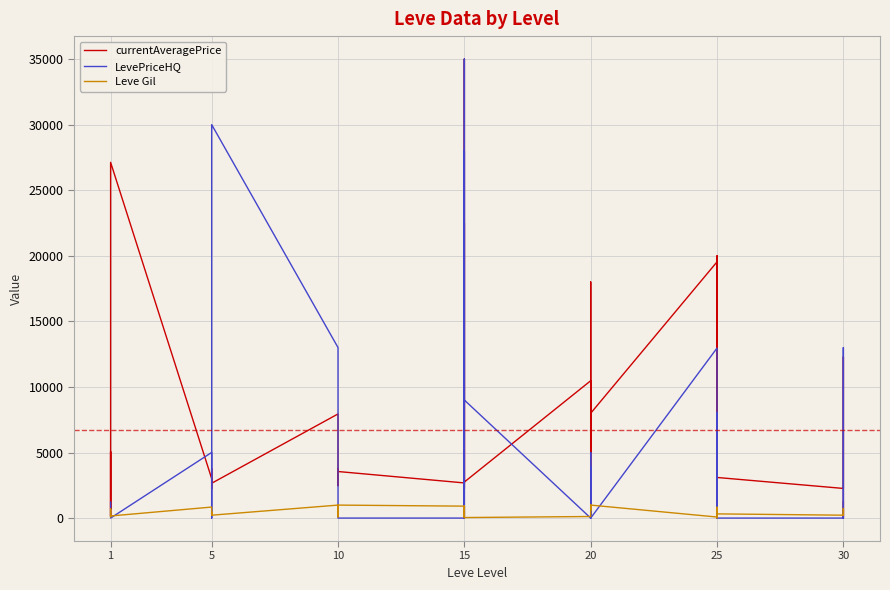

What are all the series names shown in the legend?

currentAveragePrice, LevePriceHQ, Leve Gil